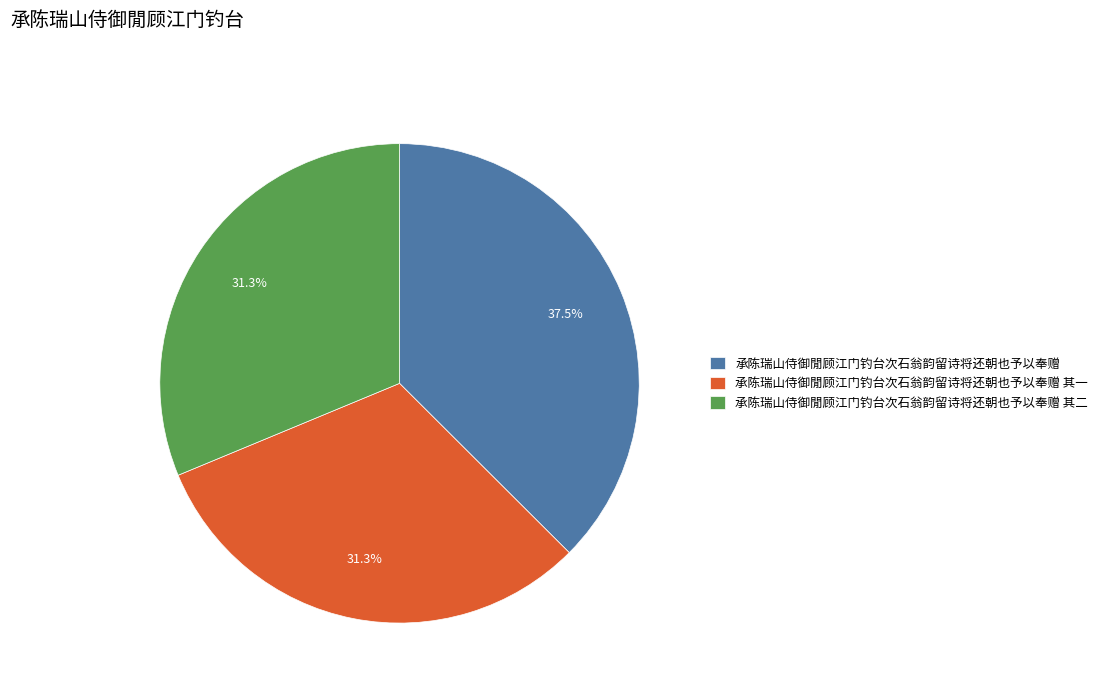

To the nearest percent, what is the combined percentage of 承陈瑞山侍御閒顾江门钓台次石翁韵留诗将还朝也予以奉赠 其一 and 承陈瑞山侍御閒顾江门钓台次石翁韵留诗将还朝也予以奉赠 其二?

63%